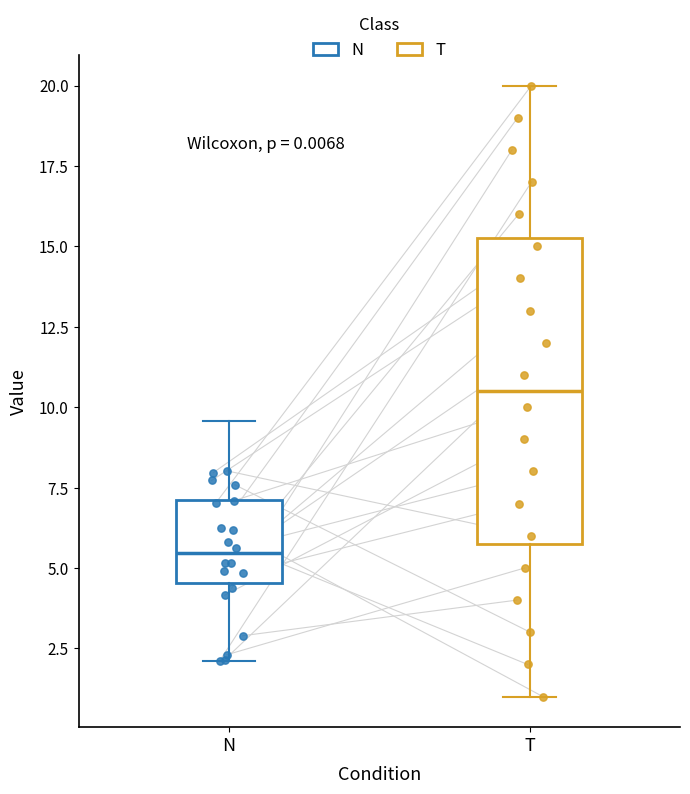

Which box's median line is the highest?

T